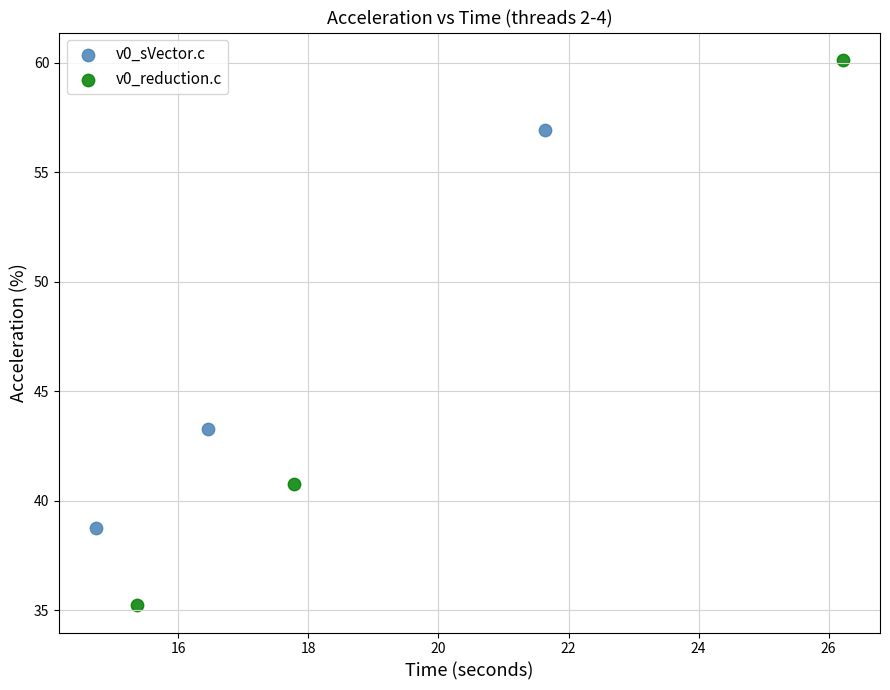

What are all the series names shown in the legend?

v0_sVector.c, v0_reduction.c